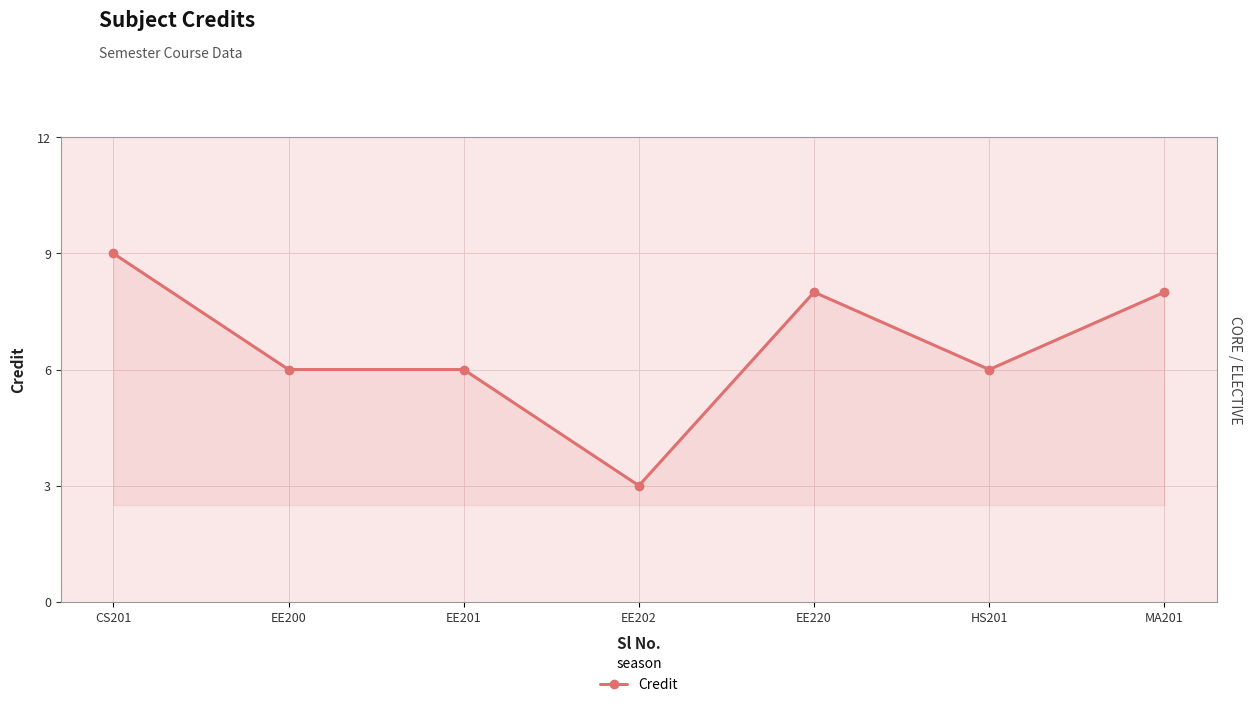

True or false: the data shows 8 at EE220.

True